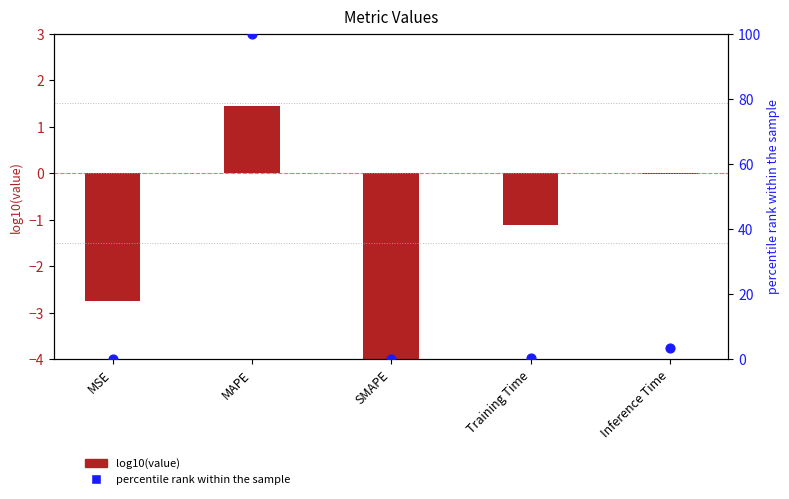

Which series contains the highest Y value?

percentile rank within the sample